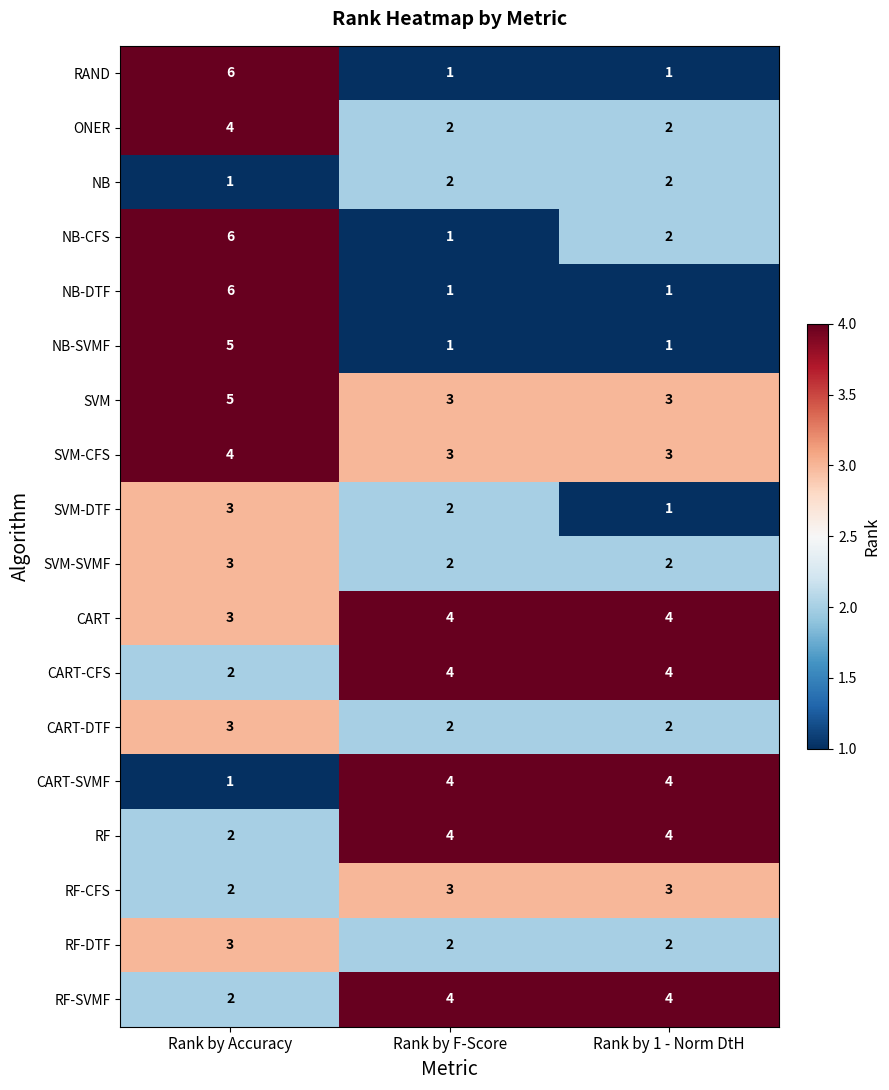

What is the difference between the highest and lowest values at Rank by Accuracy?

5